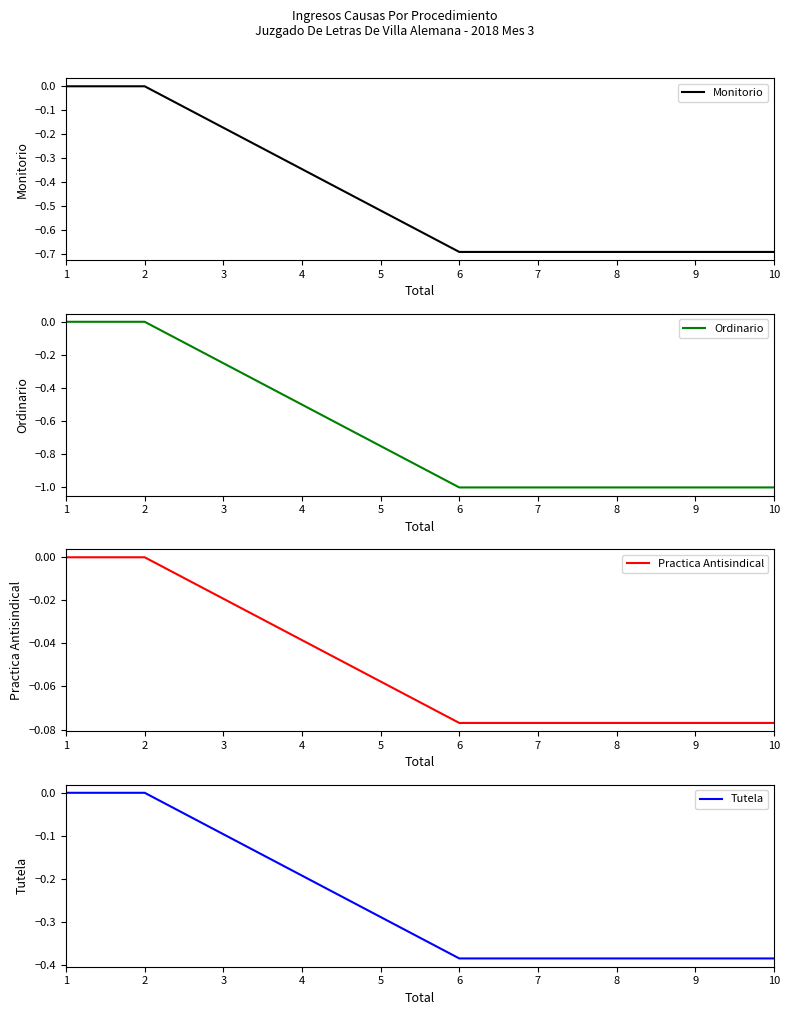

Rank the series by their average value, from highest to lowest.

Practica Antisindical, Tutela, Monitorio, Ordinario